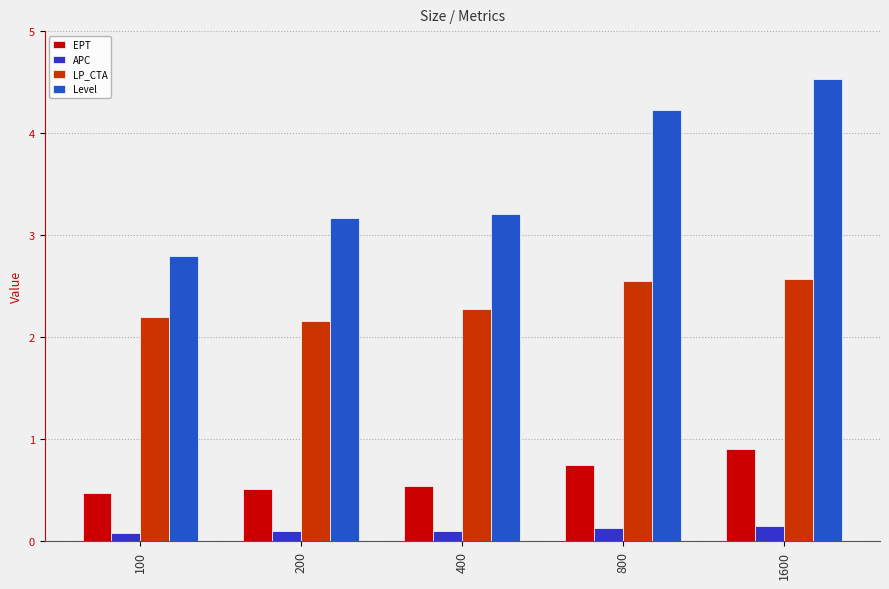

Are the bars horizontal?

No